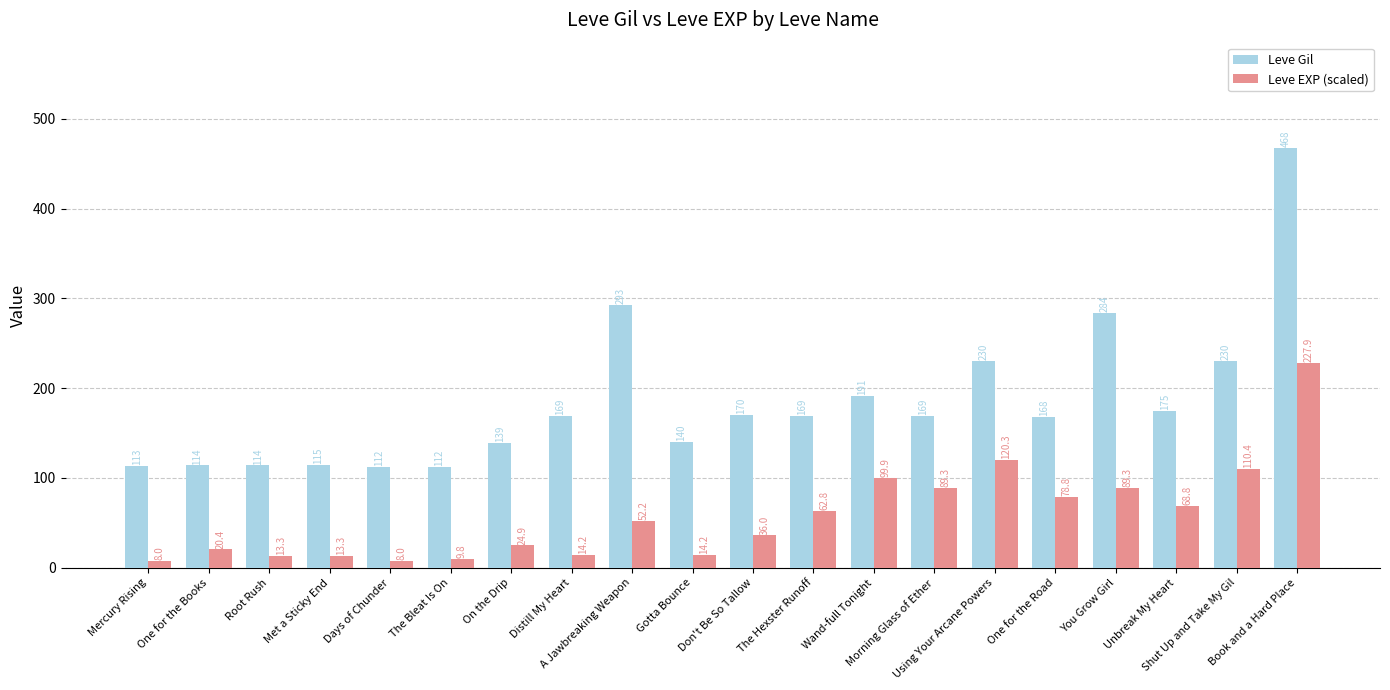

How many distinct data groups are displayed?

2